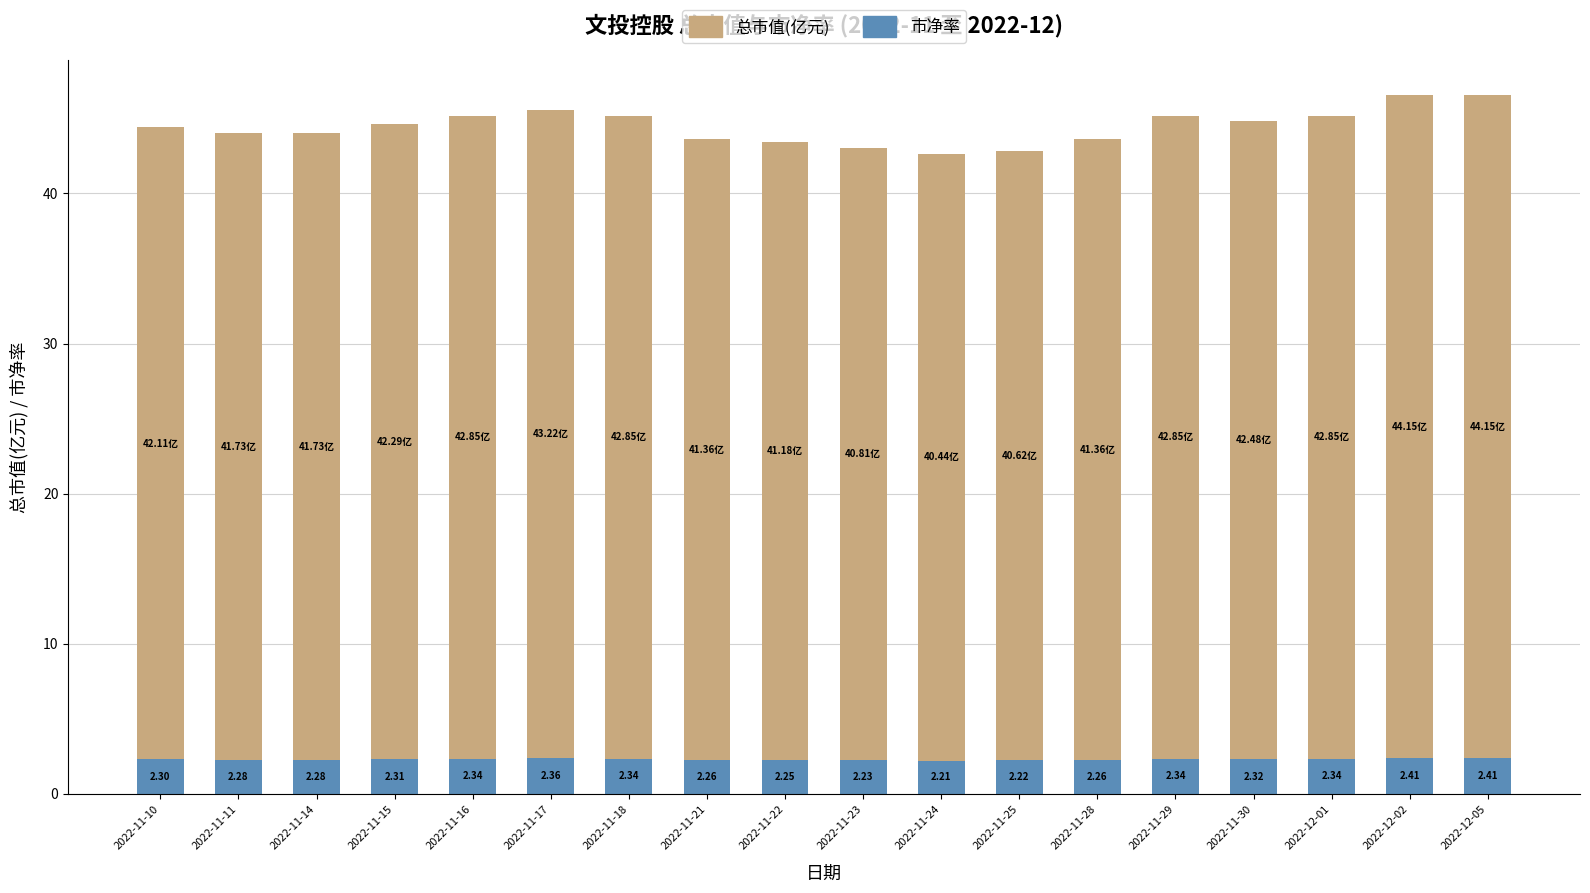

What is the sum of all 市净率 values?

41.5